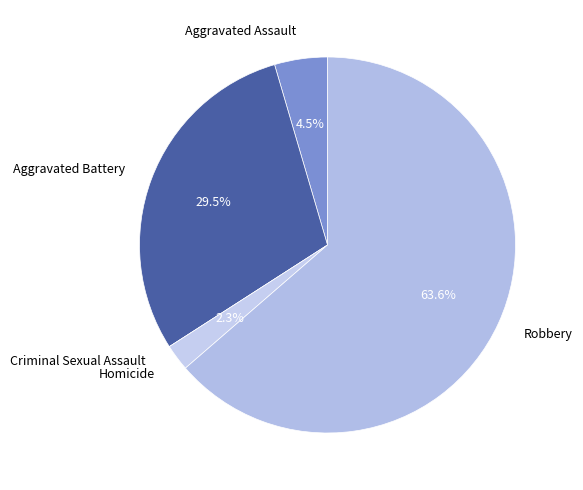

How many segments does this pie chart have?

5